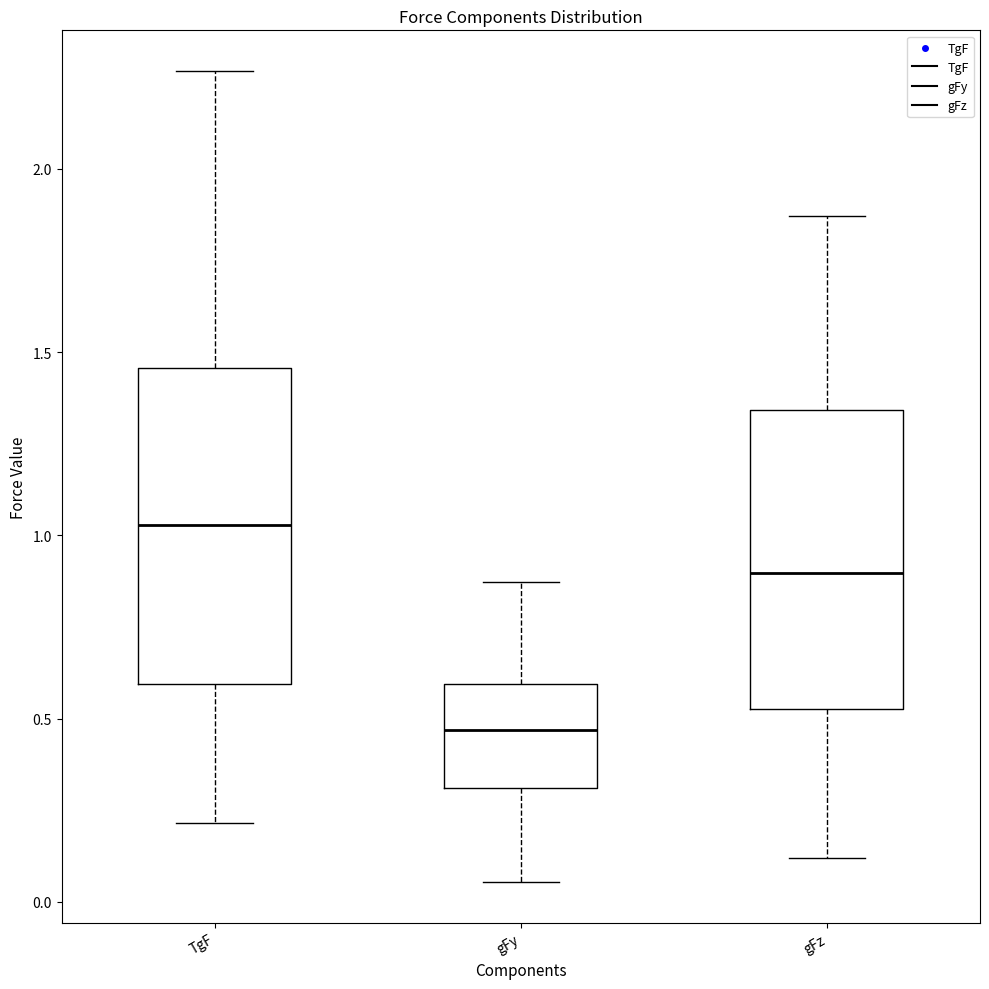

Where does the lower whisker of the box for gFy end on the y-axis? The values are not printed on the chart, so give them approximately, as read against the axis.

0.05